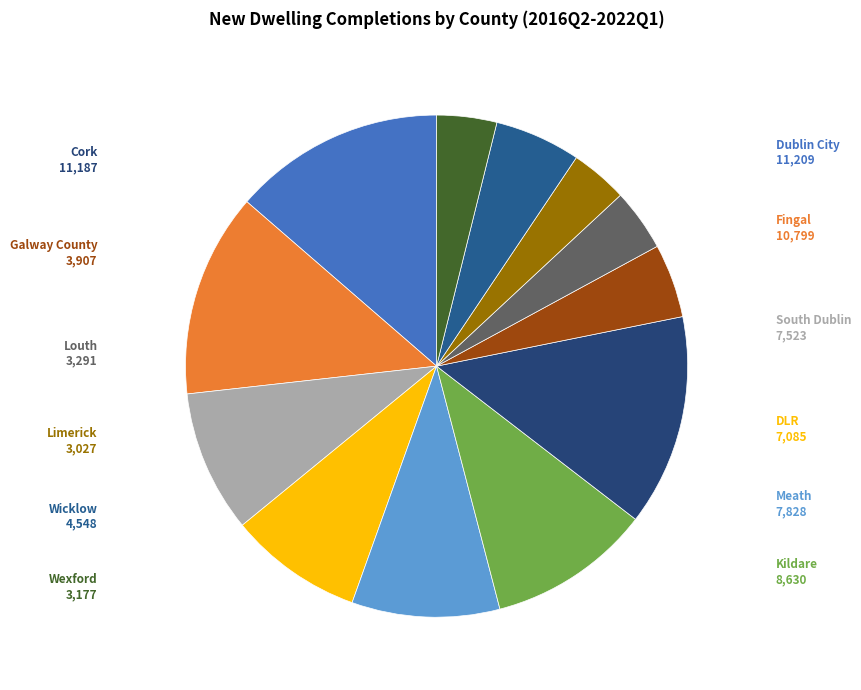

Does any single category account for the majority?

No